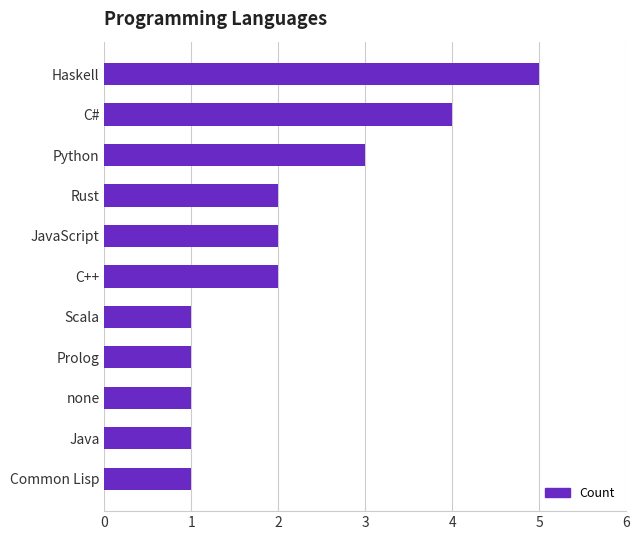

What is the difference between the maximum and minimum values?

4